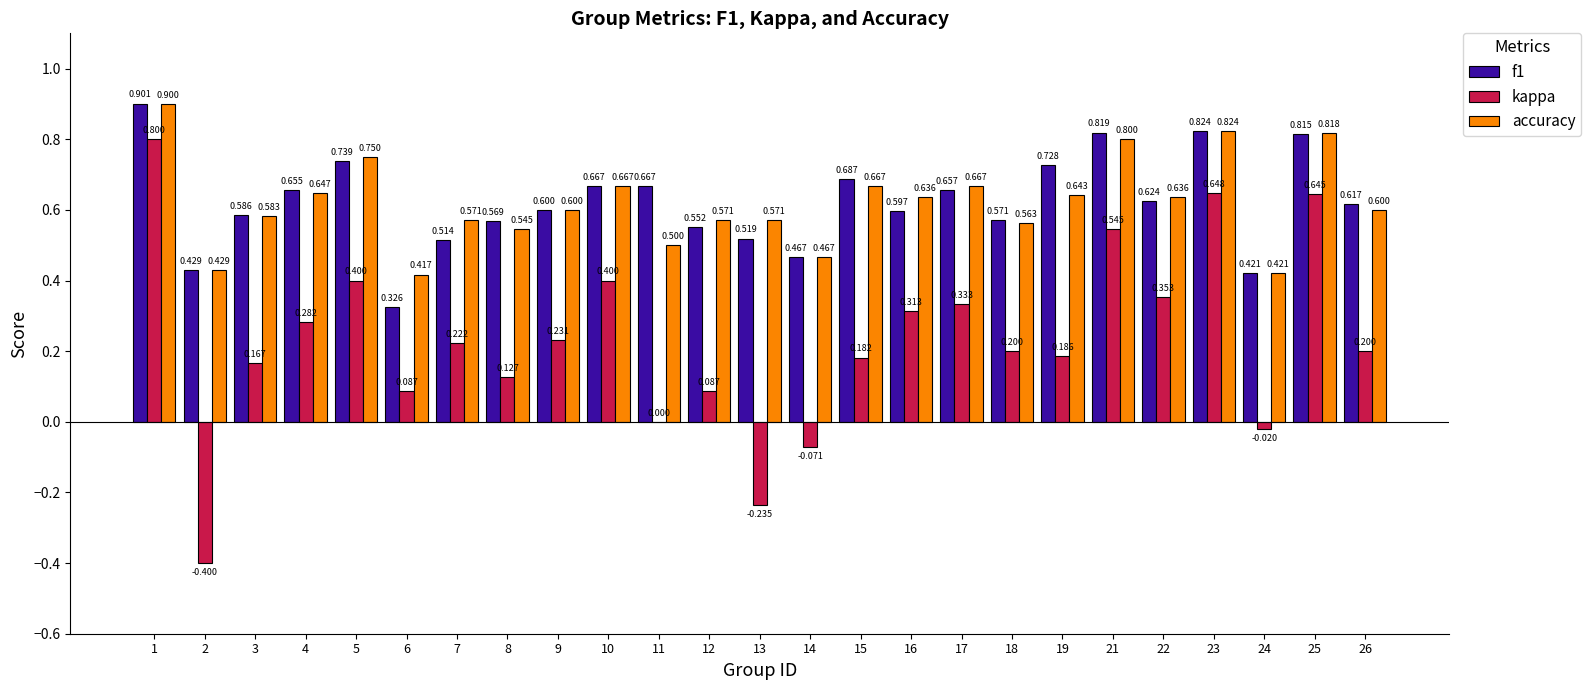

Is it true that kappa equals 0.6 at 25?

True